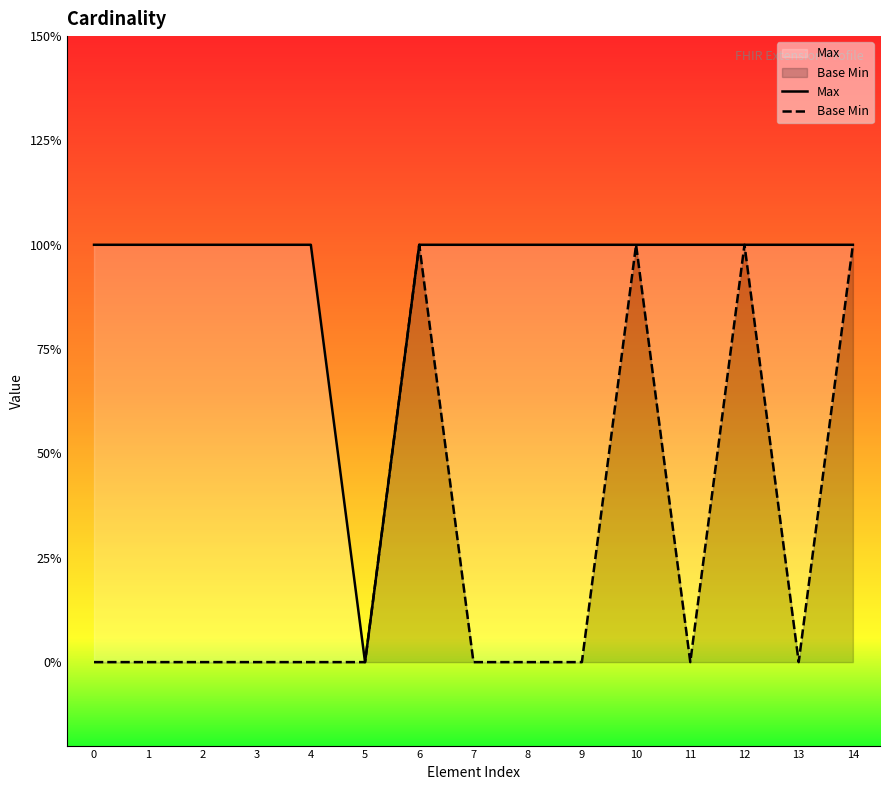

Which category has the lowest value in the Max series?

5